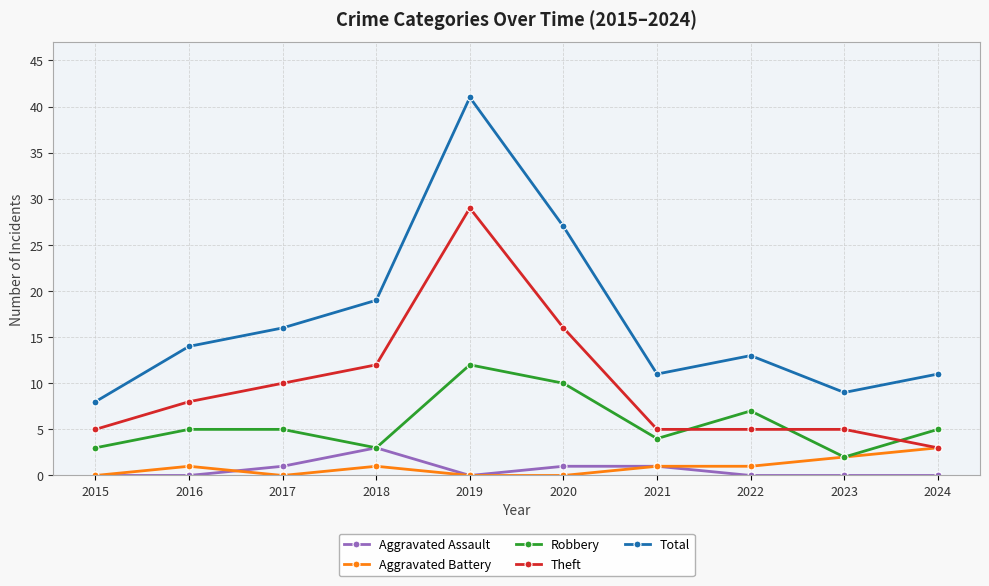

Does the chart have visible grid lines?

Yes